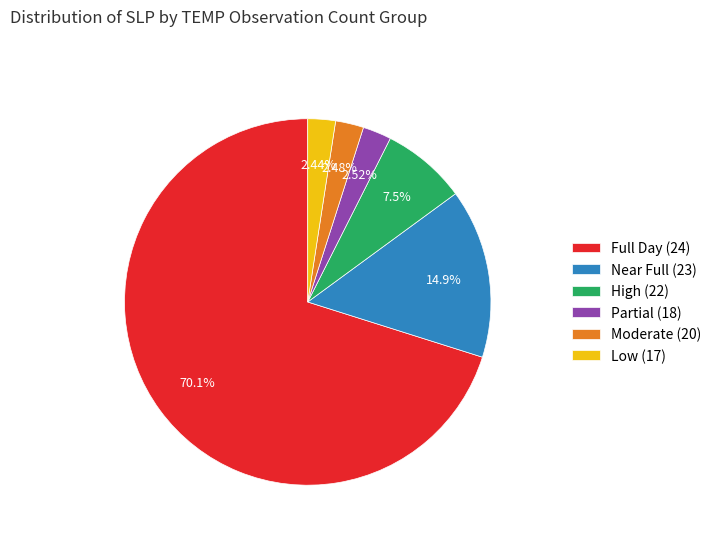

How many segments does this pie chart have?

6